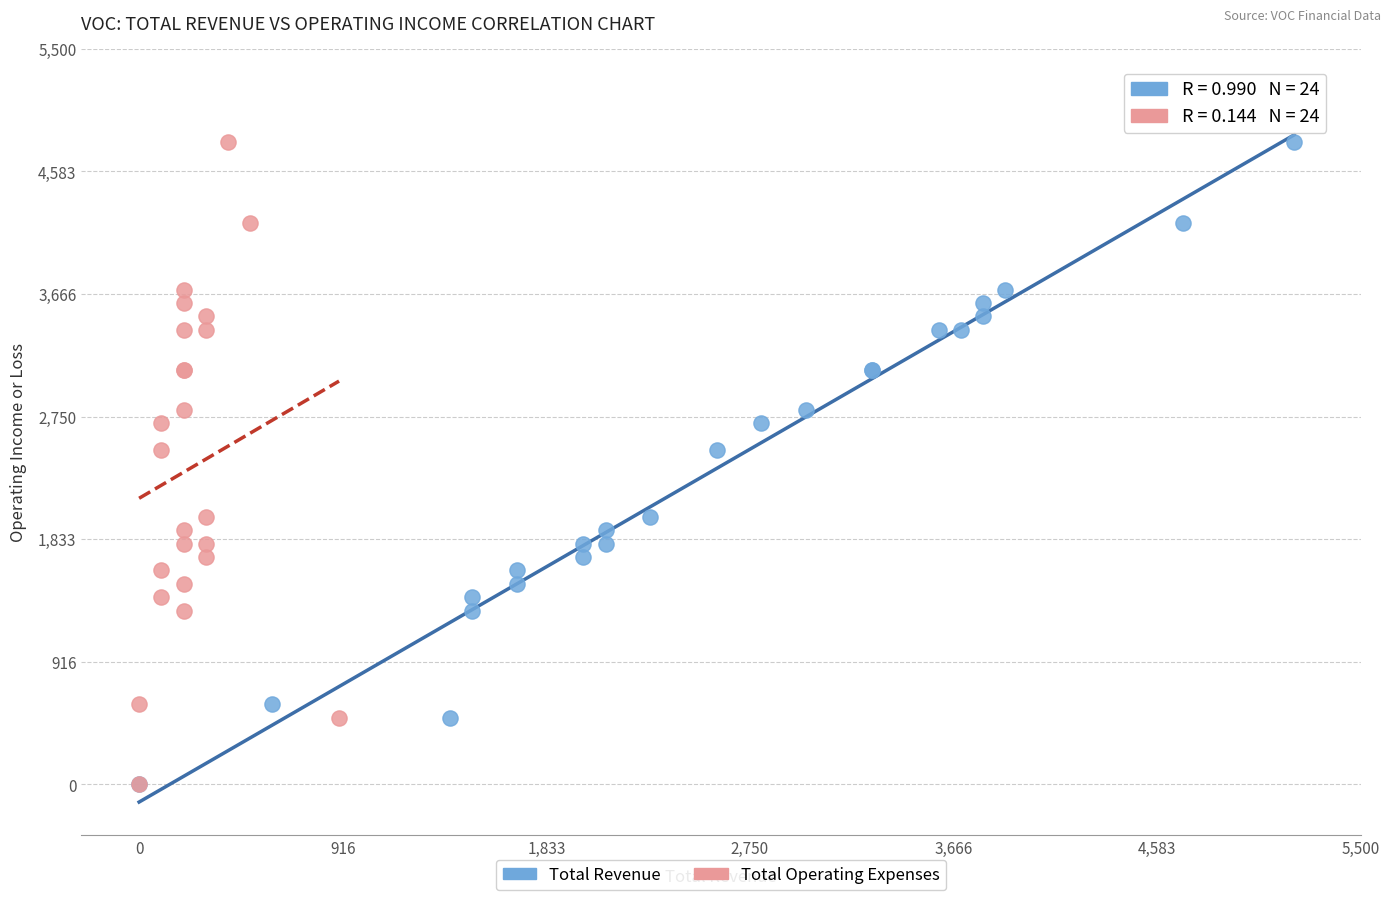

What are all the series names shown in the legend?

Total Revenue, Total Operating Expenses